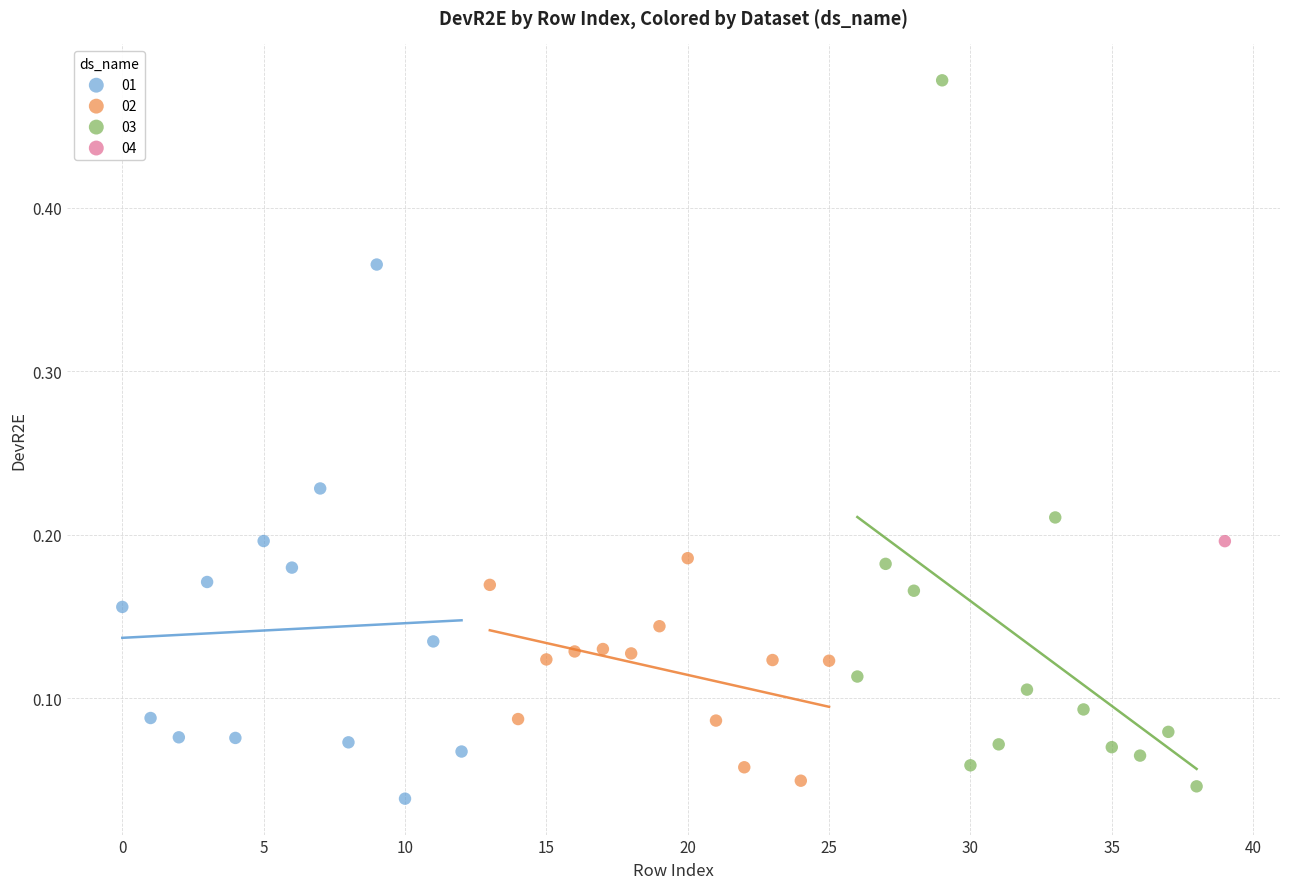

What are all the series names shown in the legend?

01, 02, 03, 04